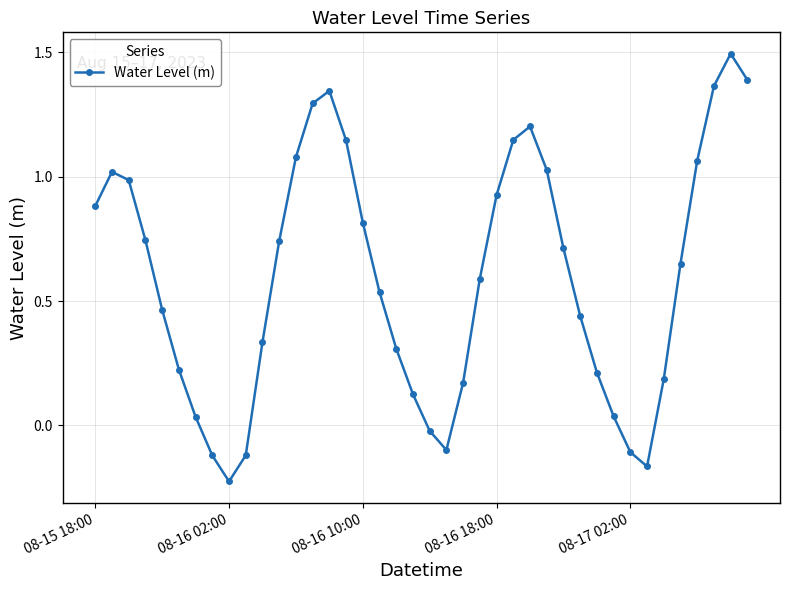

How many data points does each series have?

40